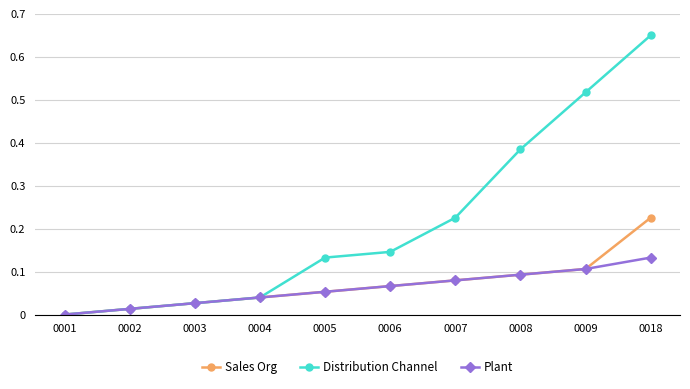

Is it true that Plant equals 0.1 at 0005?

True